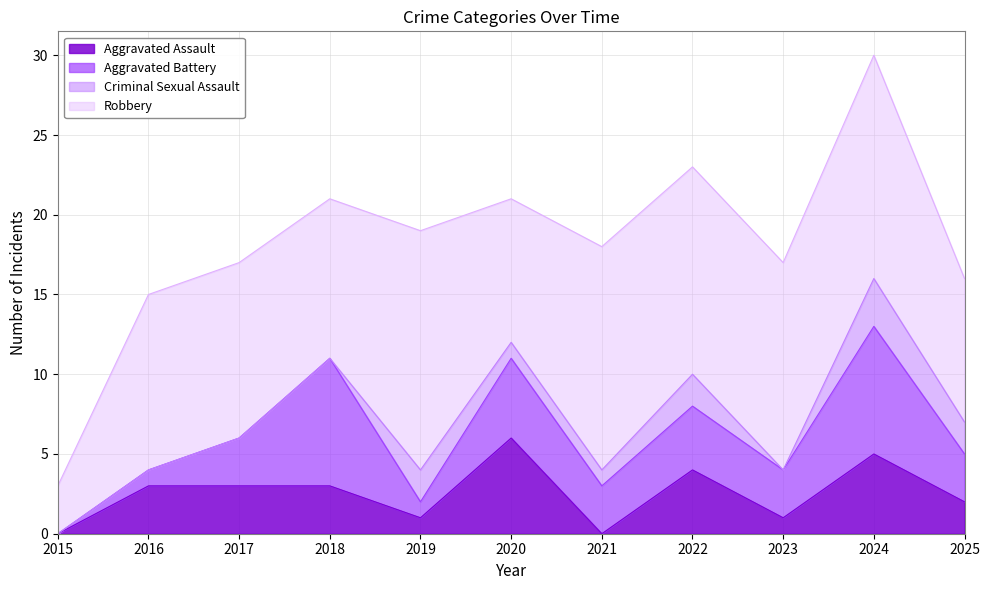

The Robbery series shows 6 at 2018. True or false?

False